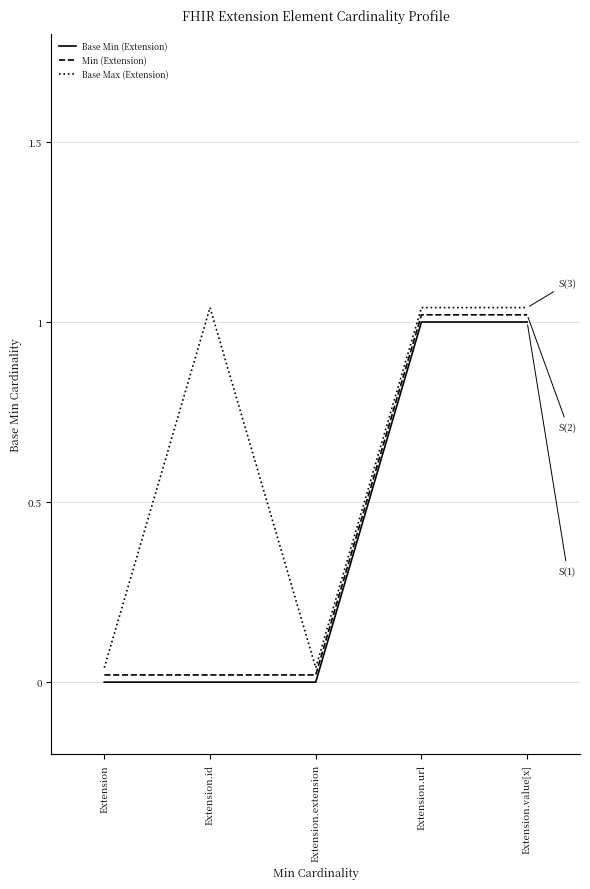

Rank the series at Extension.extension from highest to lowest value.

Base Max (Extension), Min (Extension), Base Min (Extension)